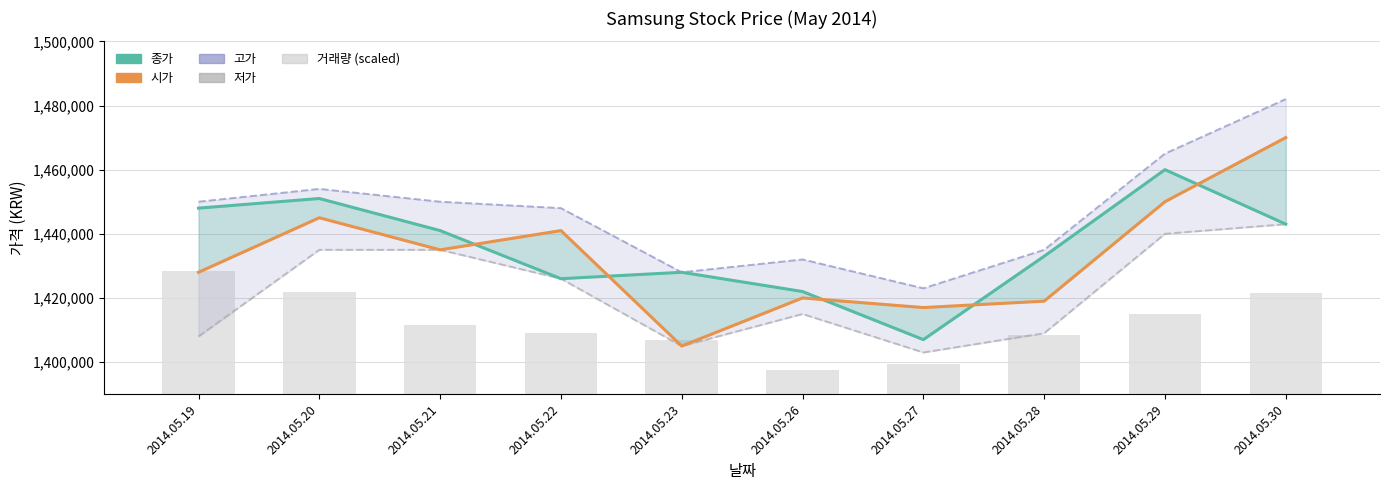

What is the value of the 종가 bar at the 10th from the left?

1443000.0